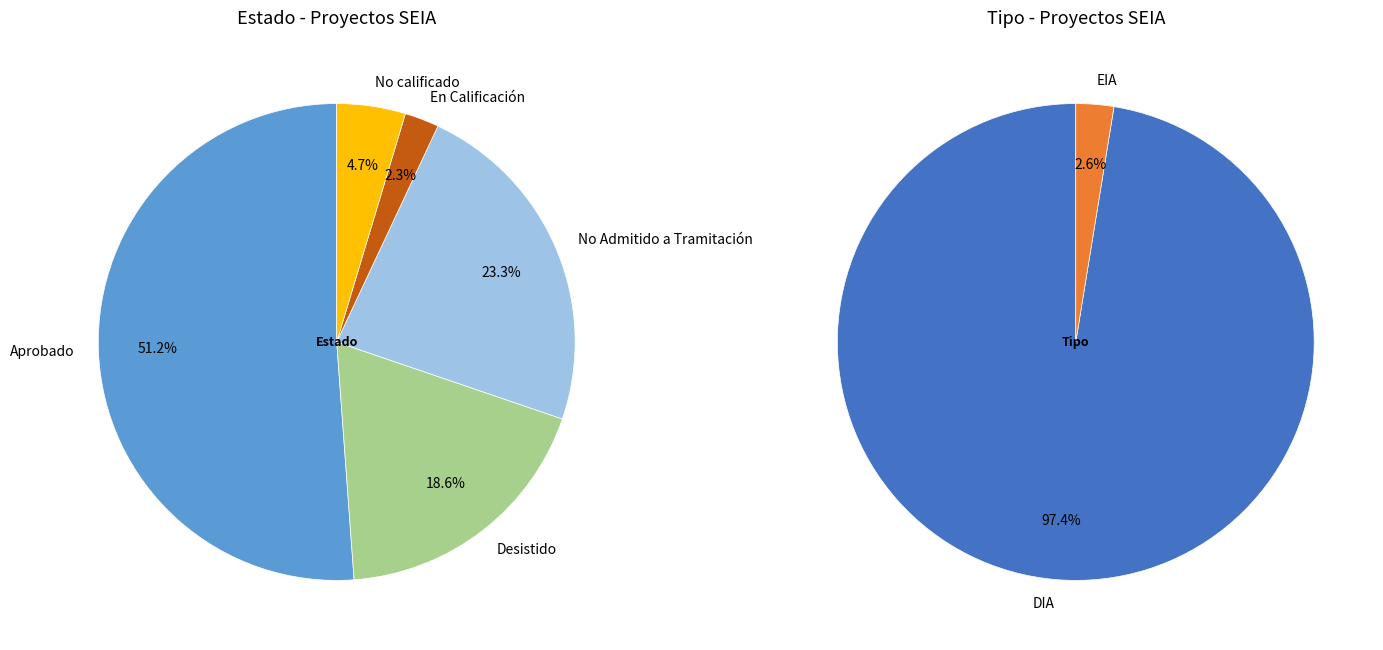

Is No calificado the majority of the pie?

No